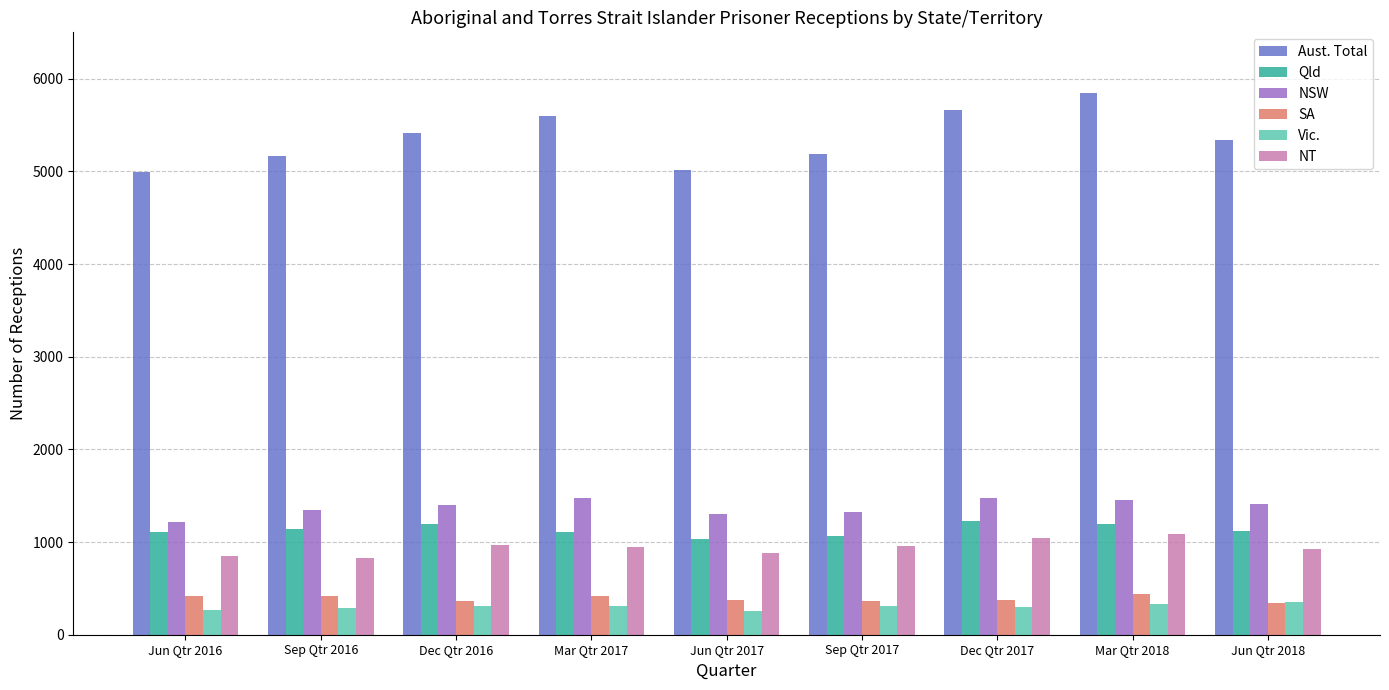

How many bars are there in total?

54